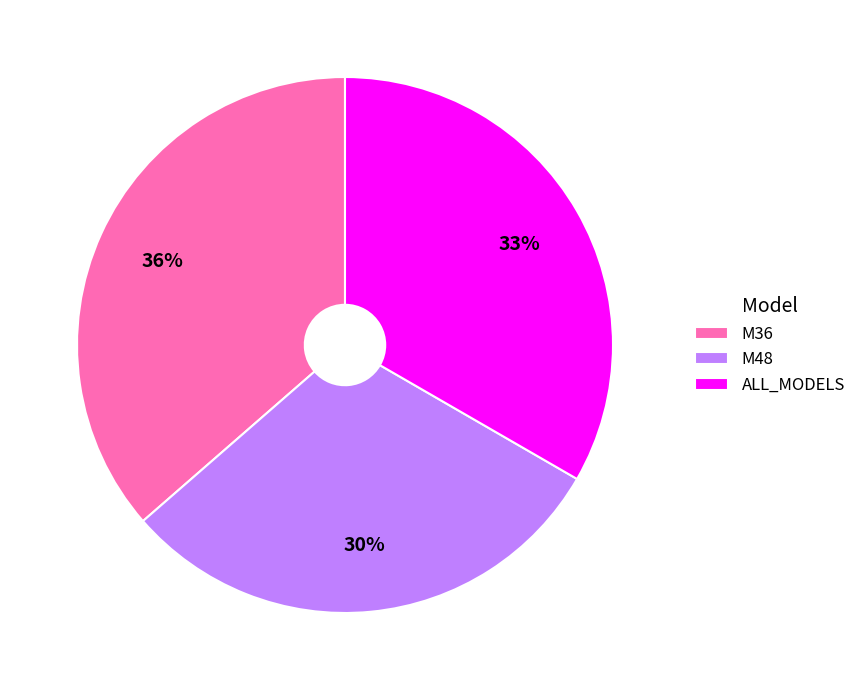

Combined, do M48 and ALL_MODELS account for over 50%?

Yes